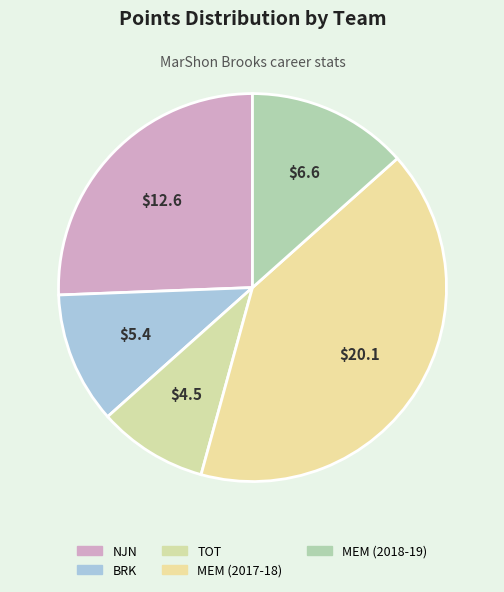

Is it true that BRK is 19% of the pie?

False